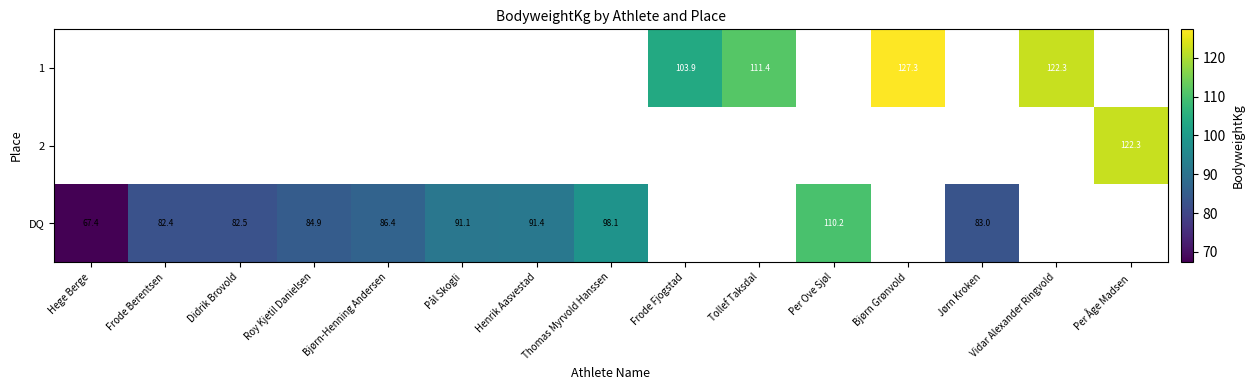

True or false: DQ has a value of 160.7 at Henrik Aasvestad.

False